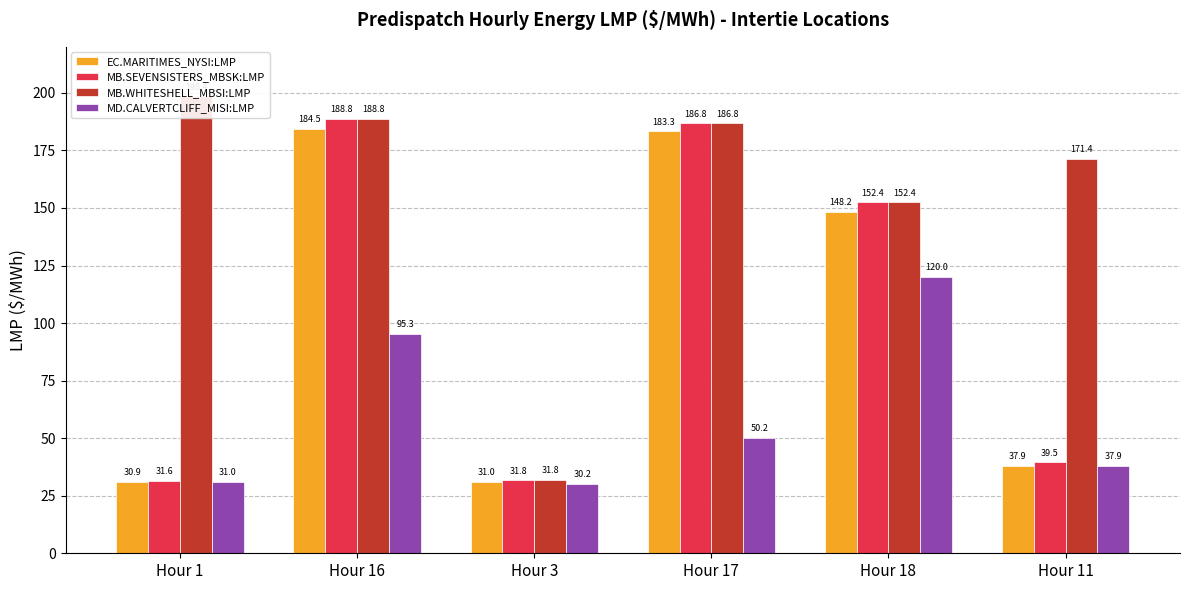

Which series has the largest range (max minus min)?

MB.WHITESHELL_MBSI:LMP